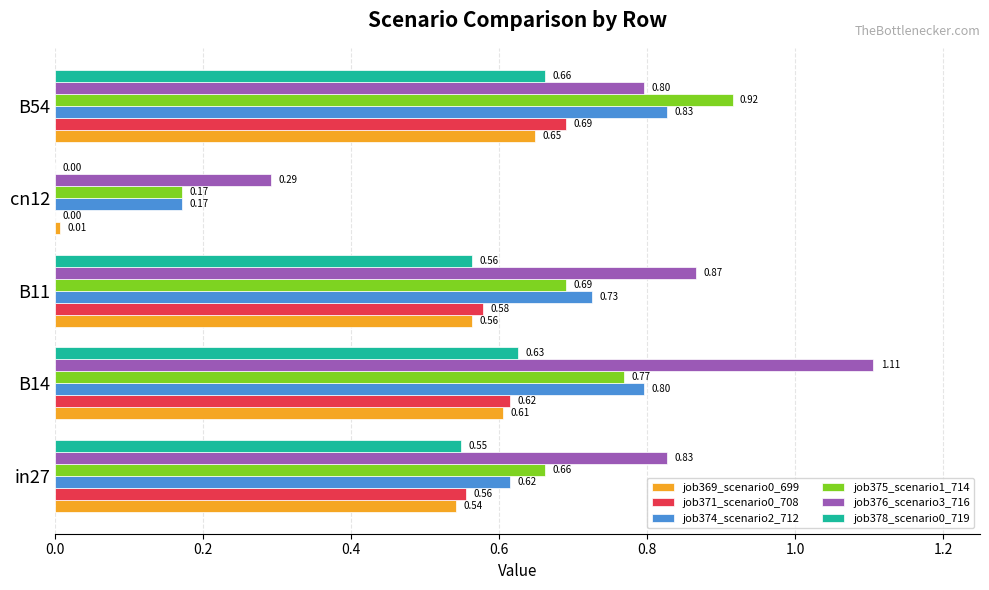

What is the total value across all series at B11?

4.0